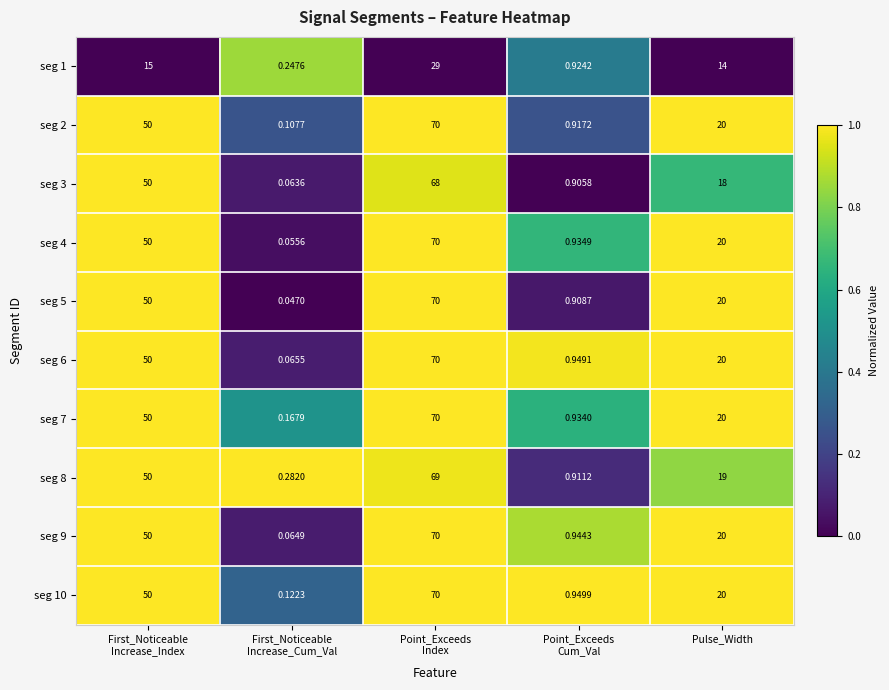

Which series has the largest total across all categories?

seg 7